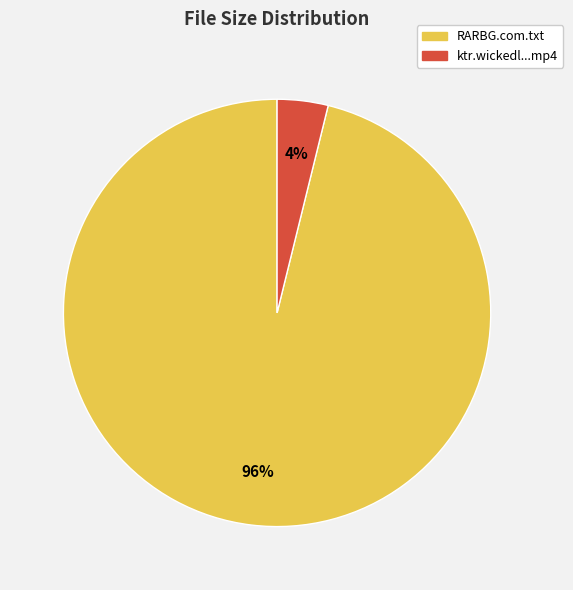

Is there a majority slice in this chart?

Yes